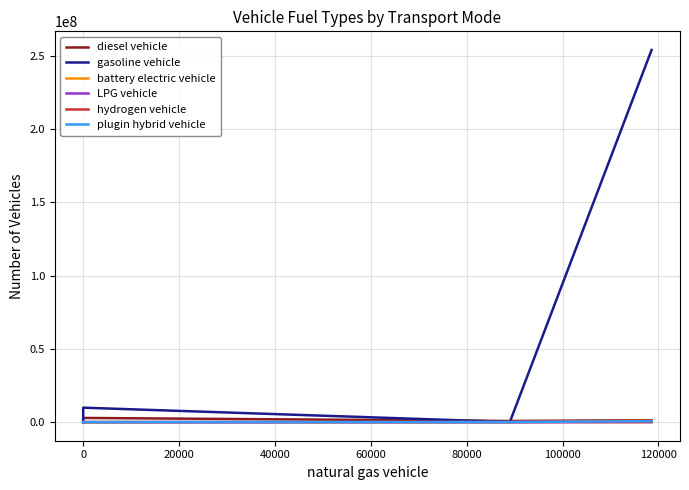

At which category does the chart reach its minimum across all series?

20000